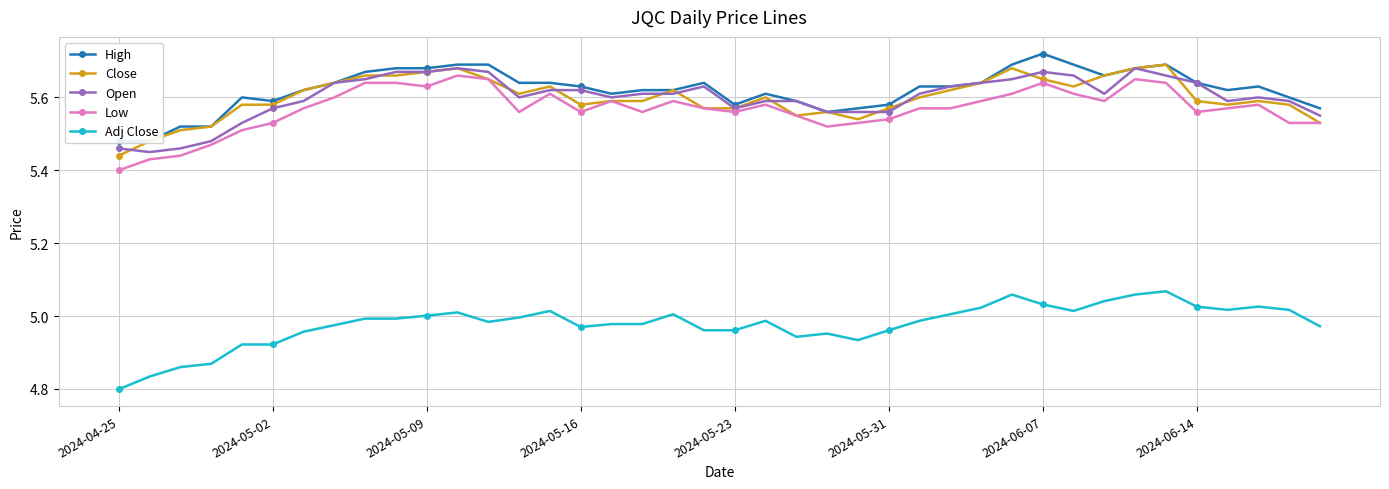

List the series in order of their peak value, highest first.

High, Close, Open, Low, Adj Close